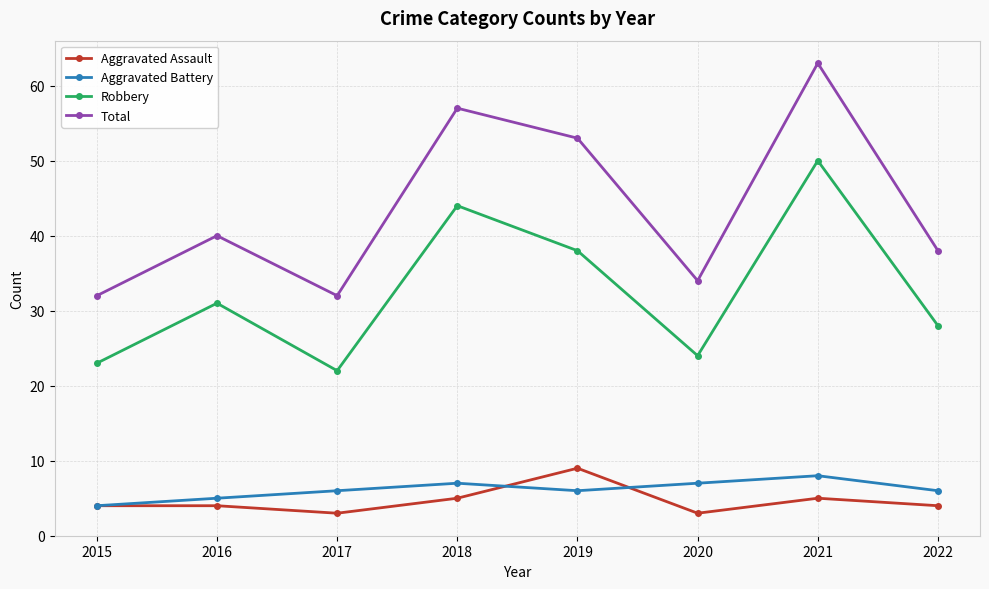

Read the Total value at 2020, to the nearest 10.

30